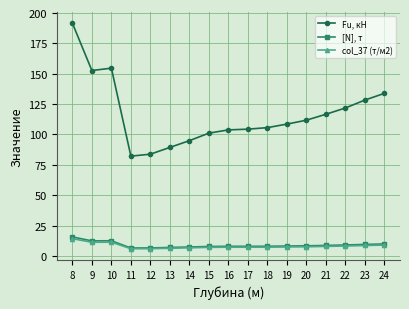

The value of Fu, кН at 15 is 21.8. True or false?

False